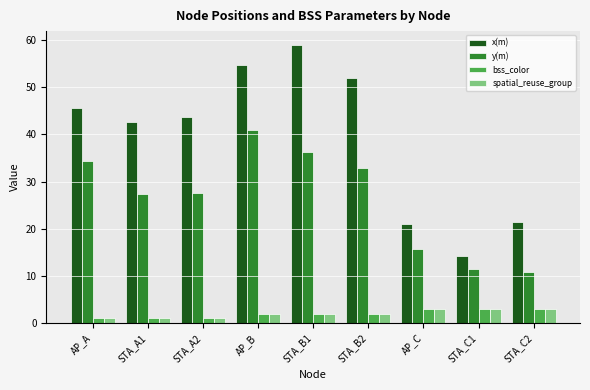

What value does the y(m) series have at AP_B?

41.0